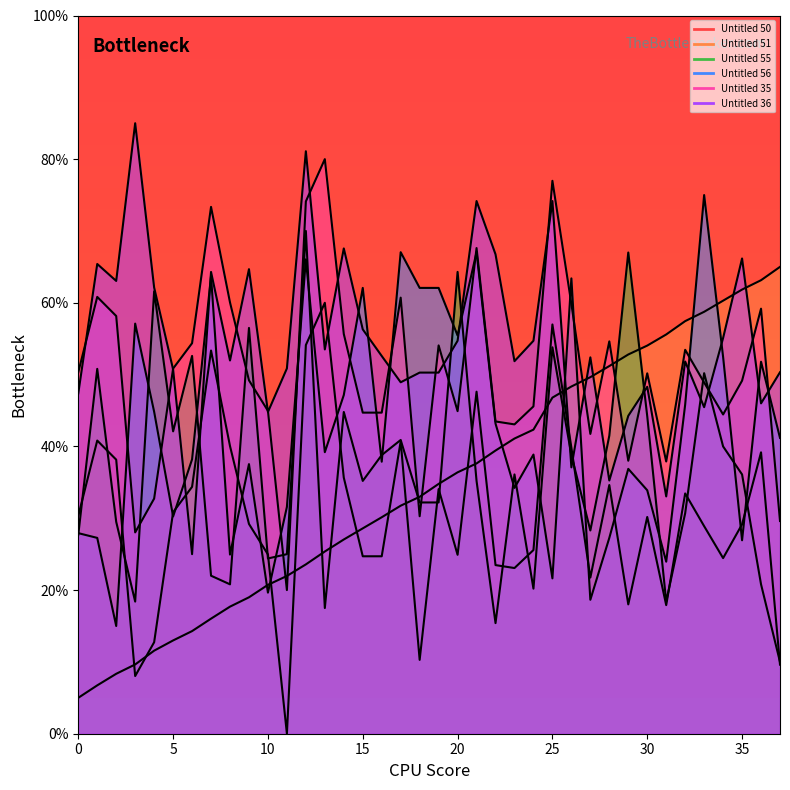

How many times do Untitled 56 and Untitled 55 cross each other?

20